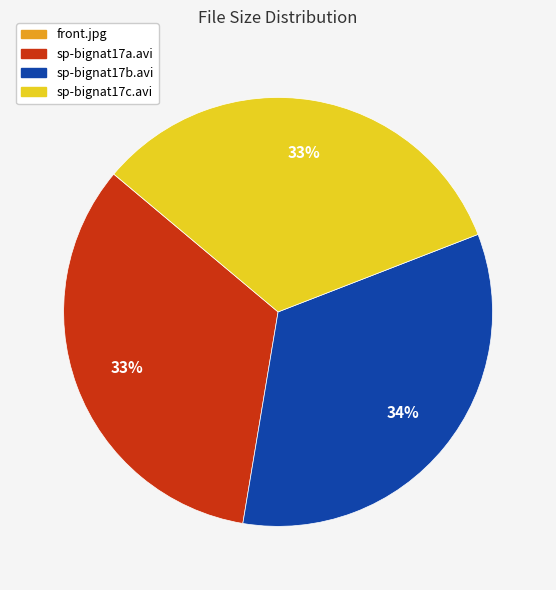

To the nearest percent, what is the average slice percentage?

25%